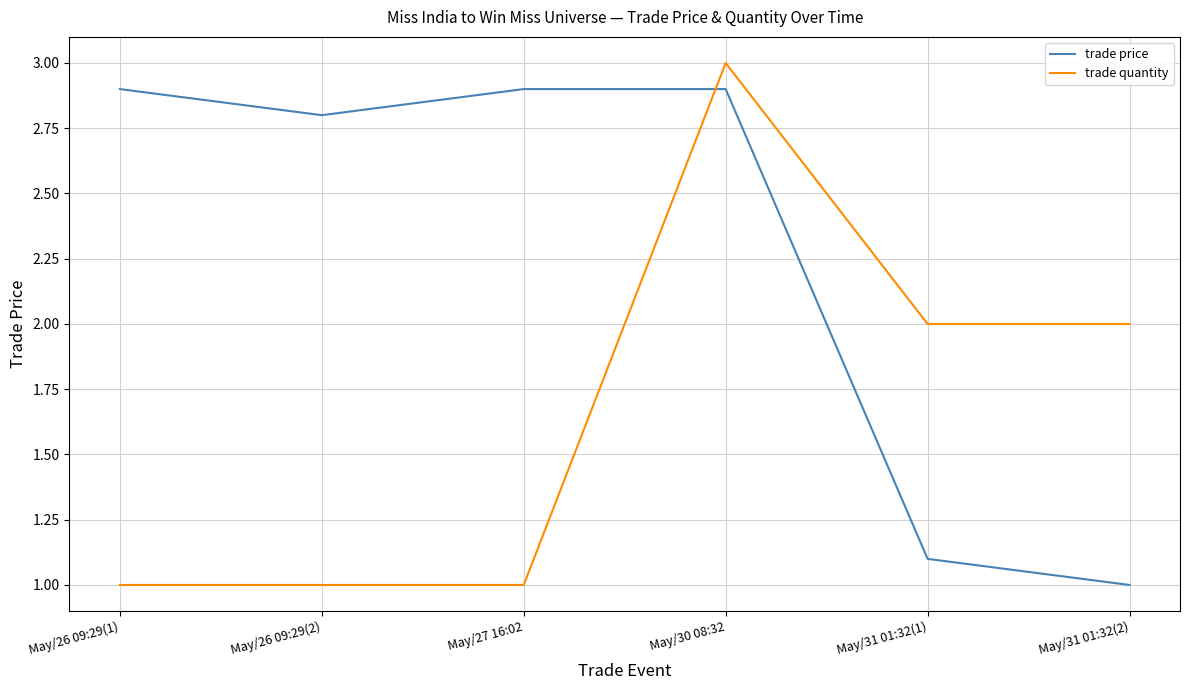

How many intersections are there between trade quantity and trade price?

1